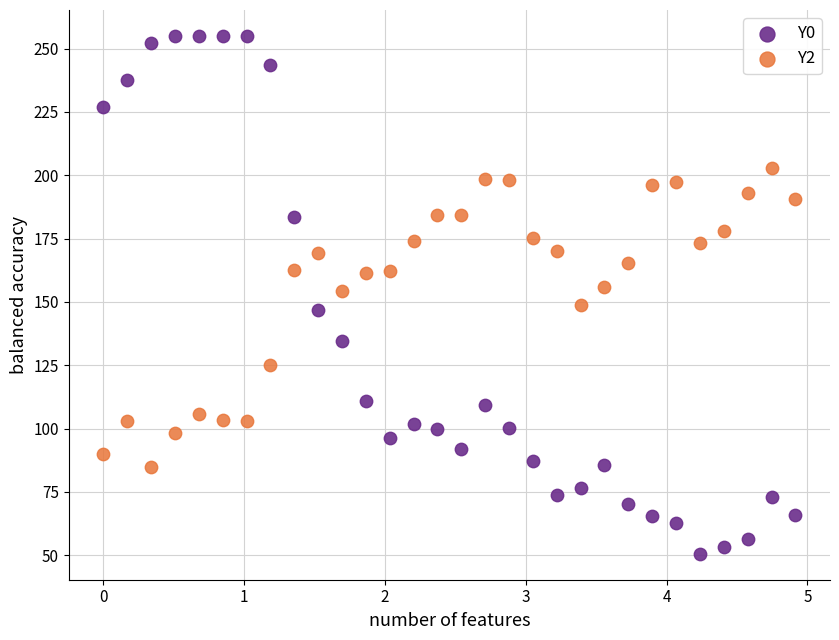

Which series has the widest spread of Y values?

Y0